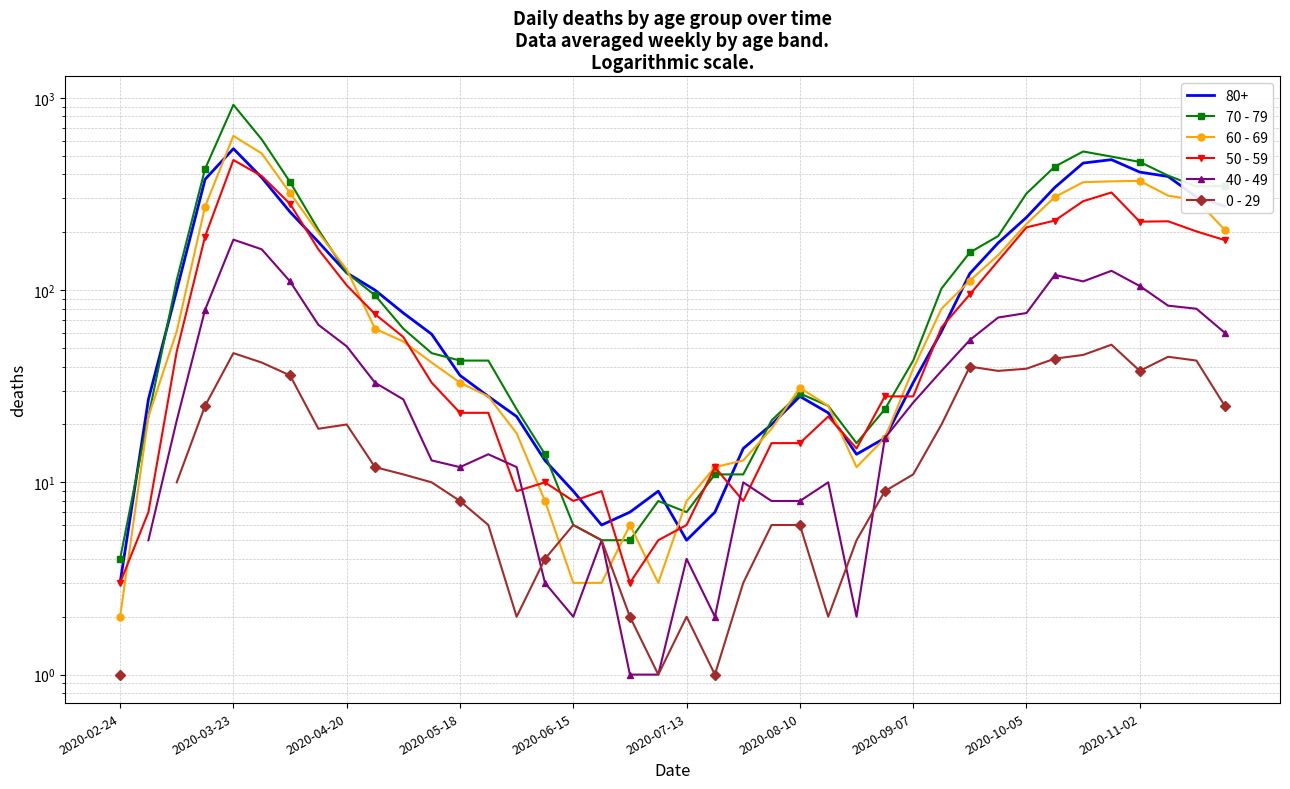

What is the difference between the maximum and second lowest values in the 60 - 69 series?

631.0